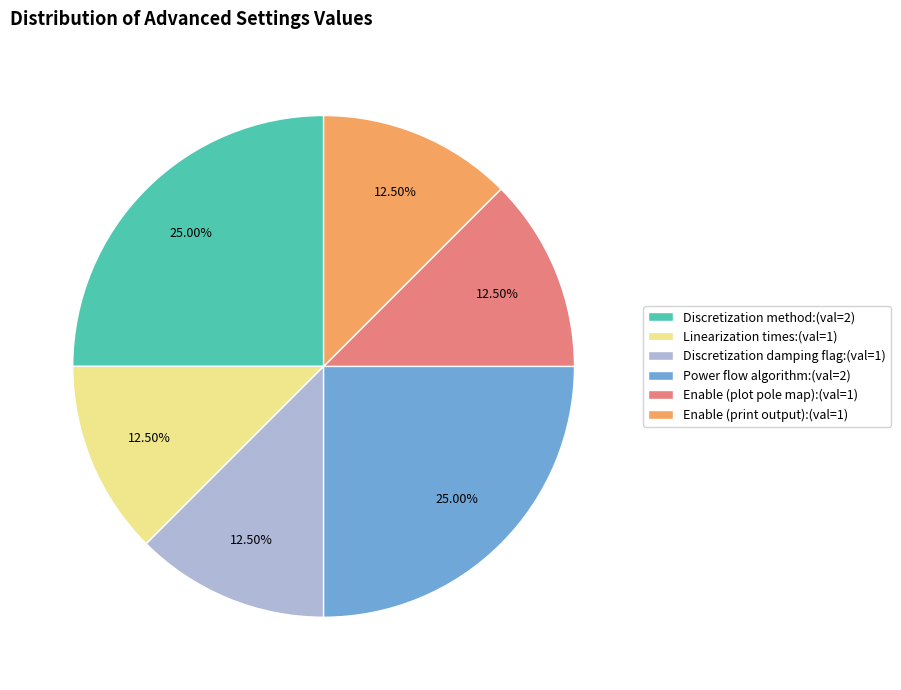

What is the ratio of the value at Enable (print output) to the value at Enable (plot pole map)?

1.0